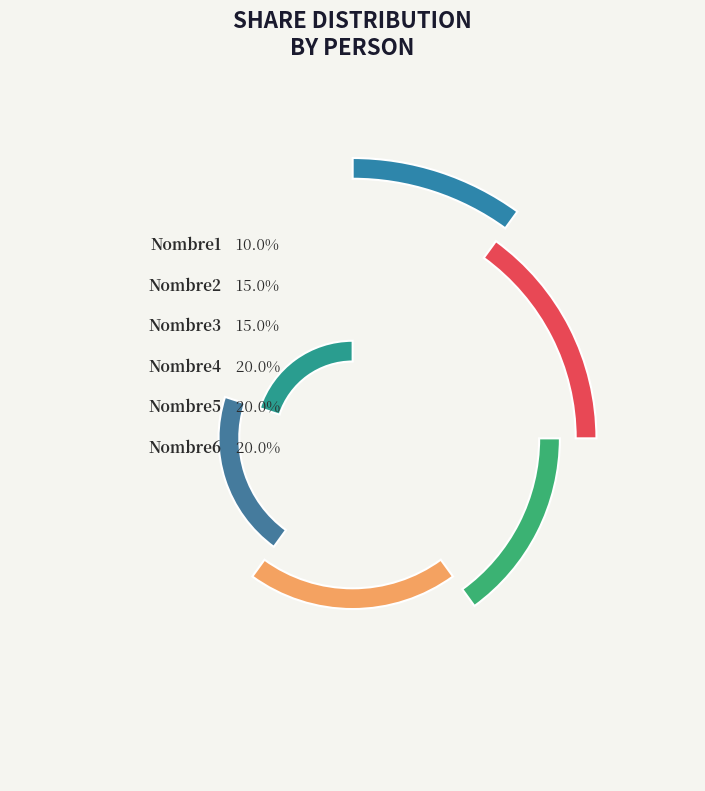

Do Nombre2 and Nombre4 together represent more than half of the pie?

No